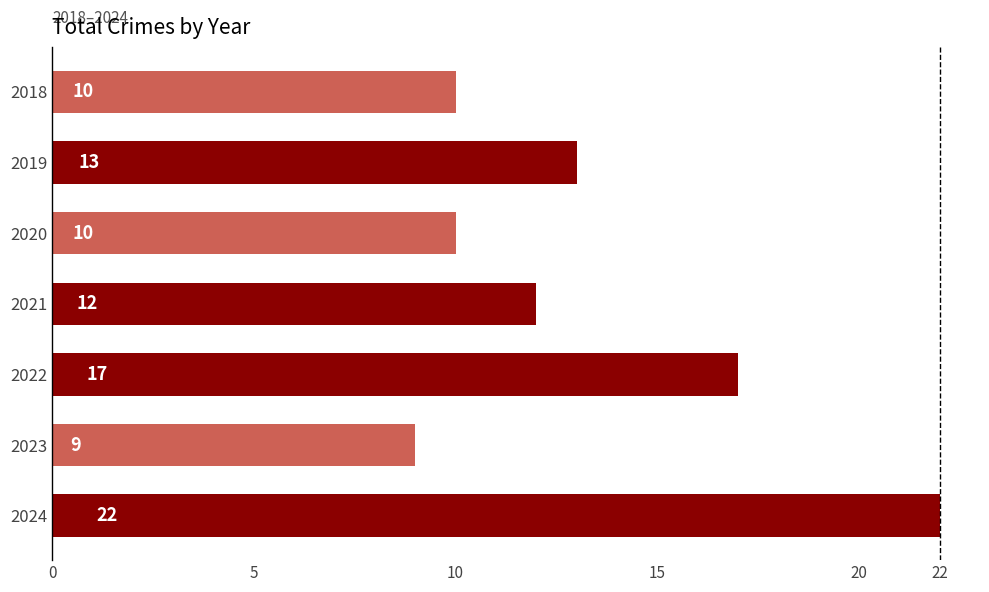

What value does the data have at 2020, to the nearest 5?

10